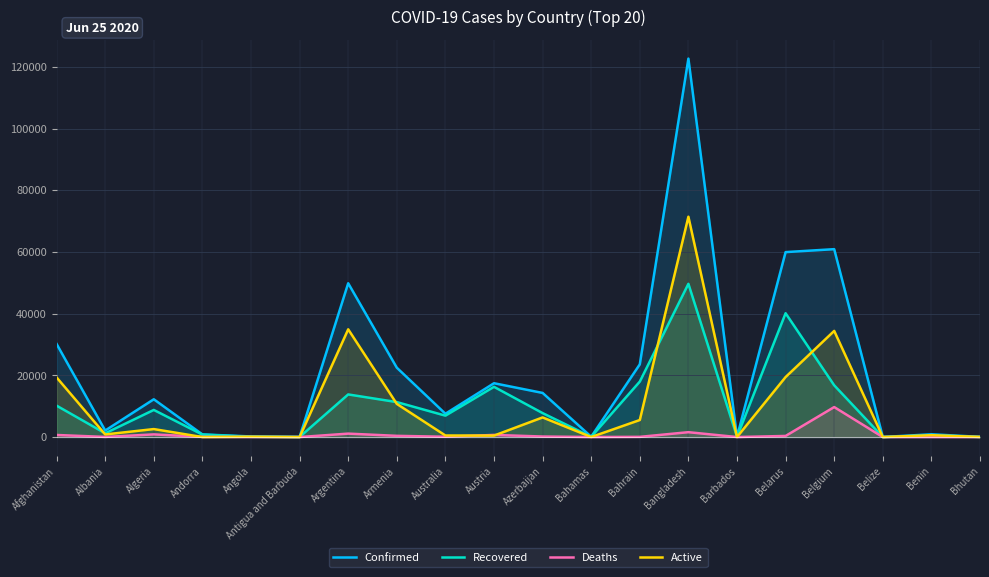

How many interior local peaks does the Recovered series have?

6